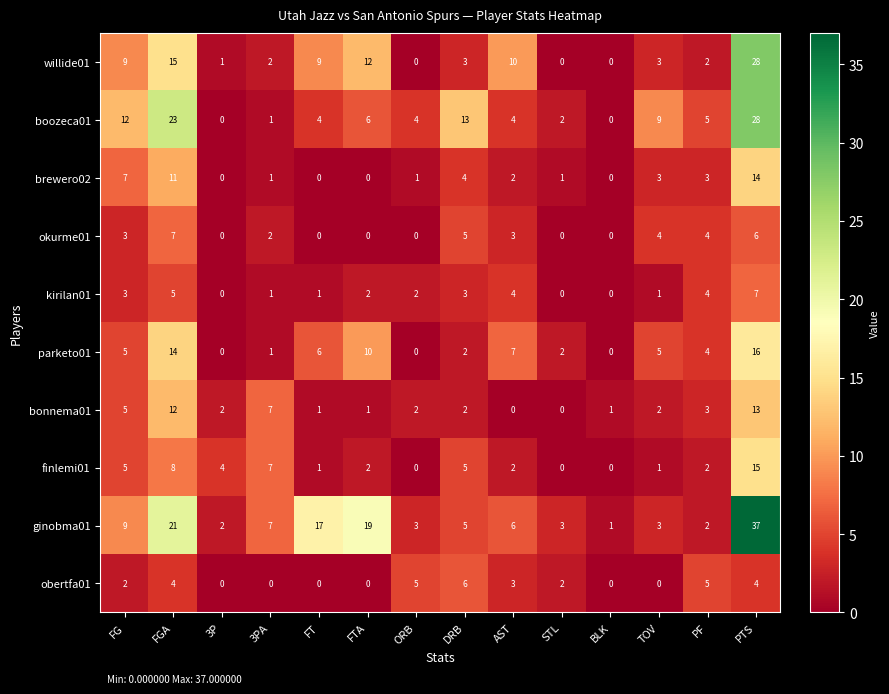

What is the difference between the second highest and second lowest values in the okurme01 series?

6